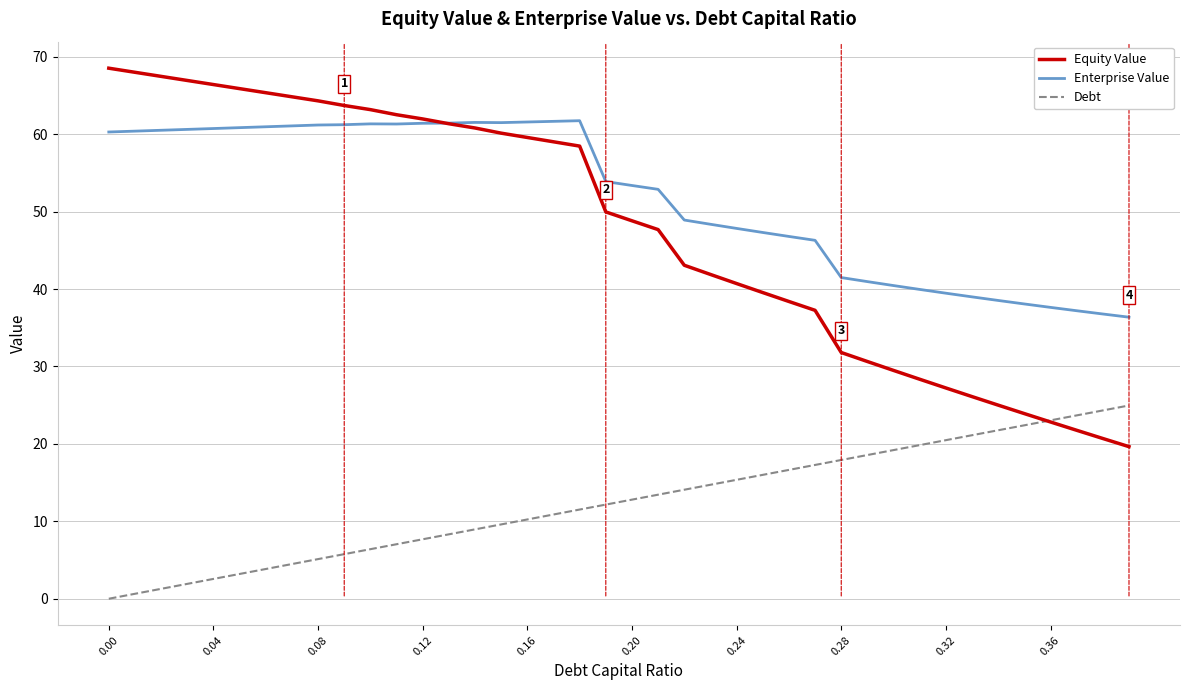

Rank the series by their maximum value, from lowest to highest.

Debt, Enterprise Value, Equity Value